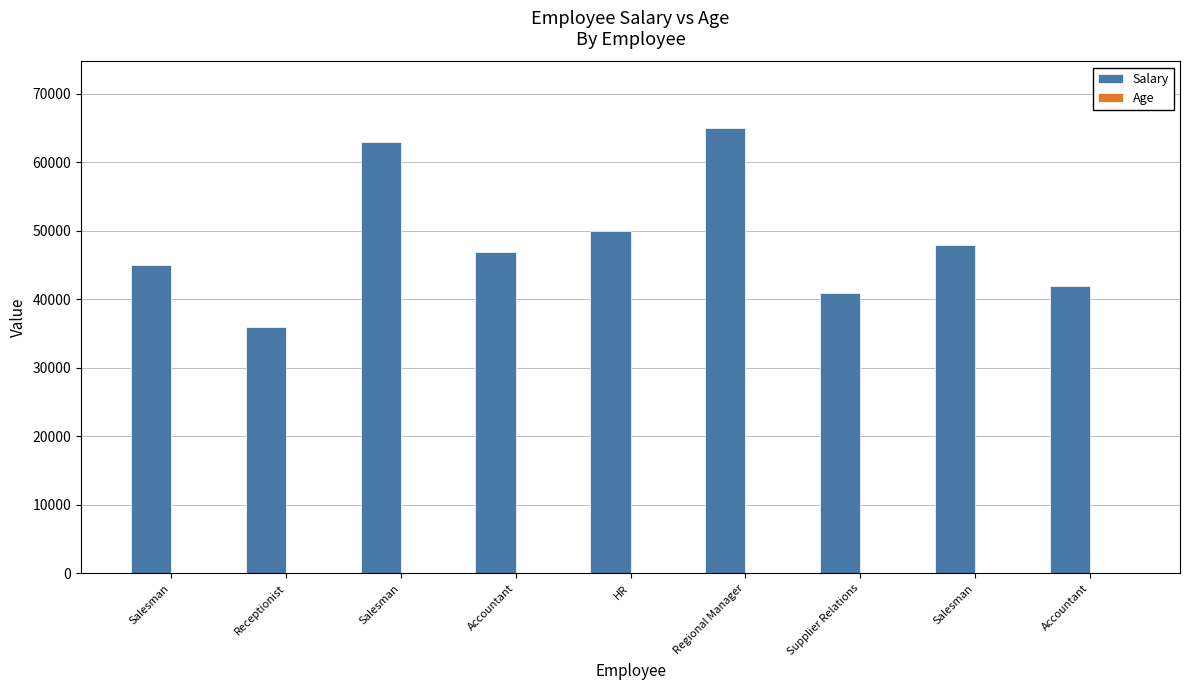

Reading right to left, extract all data points from this chart.

Salary: 42000	48000	41000	65000	50000	47000	63000	36000	45000
Age: 31	38	32	35	32	31	29	30	30